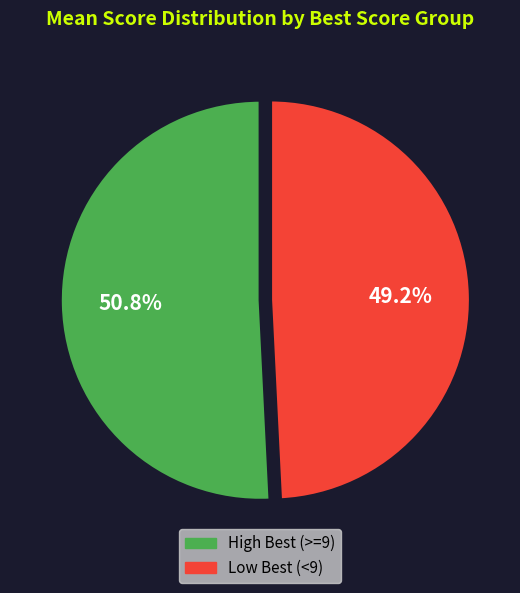

Is there a majority slice in this chart?

Yes